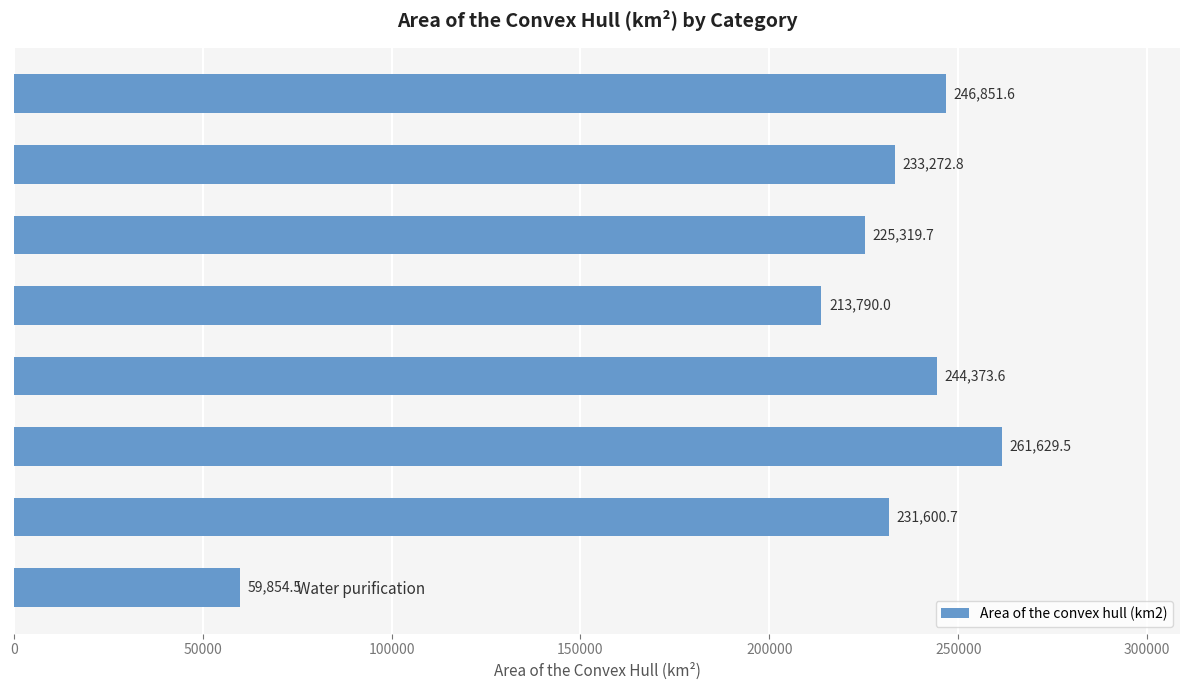

At which label is the value closest to 160741?

Energy